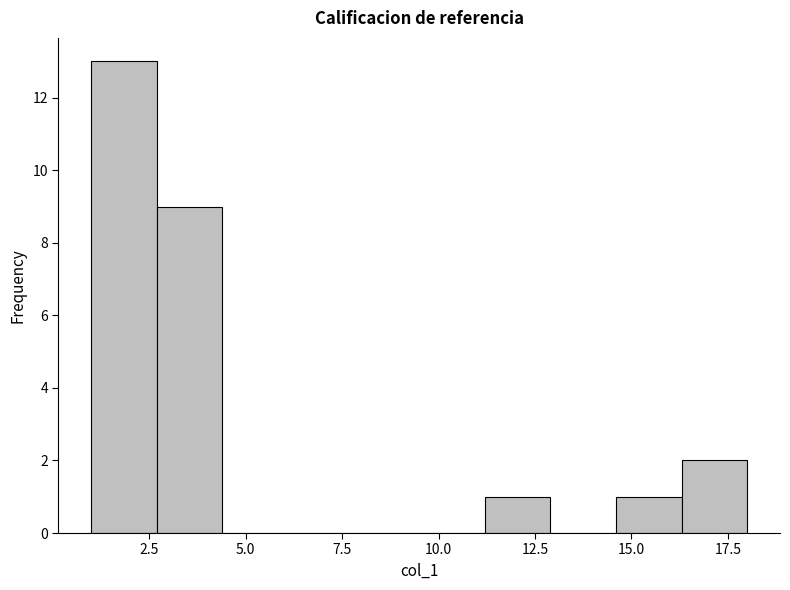

Read against the x-axis, roughly where is the centre of the tallest bar?

2.0